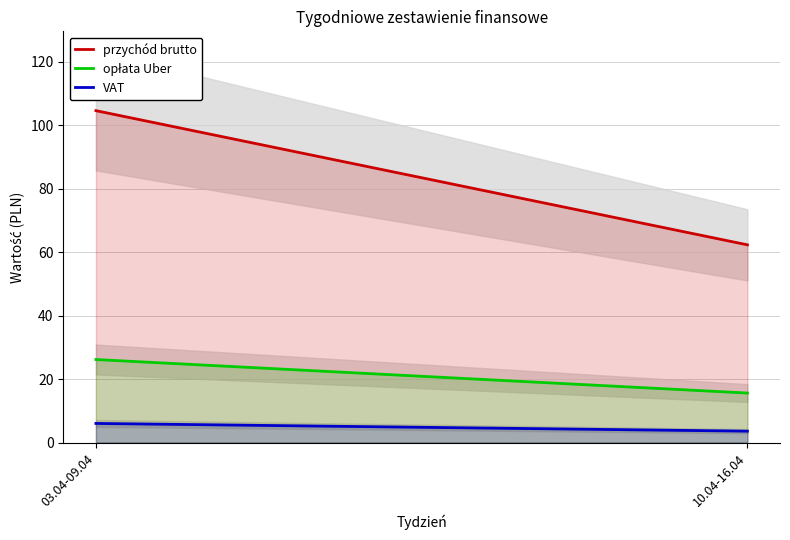

How many categories are shown in the chart?

2